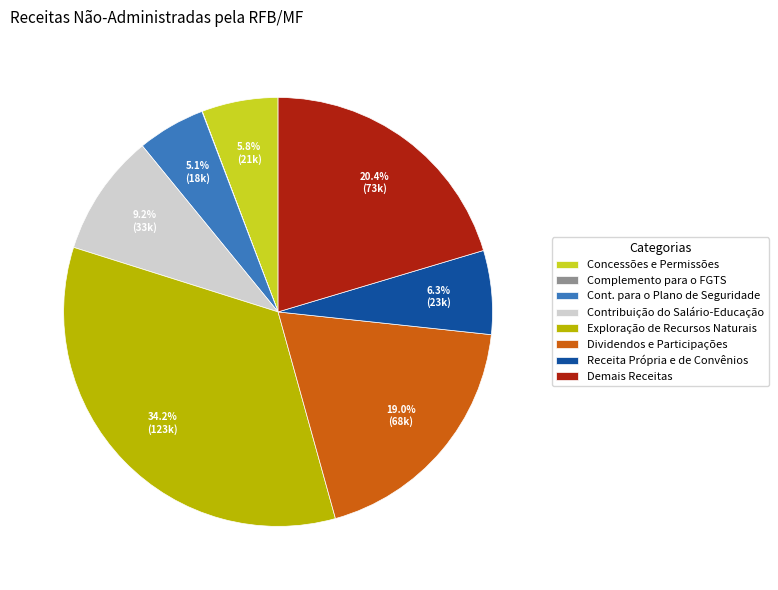

To the nearest percent, what is the average slice percentage?

12%